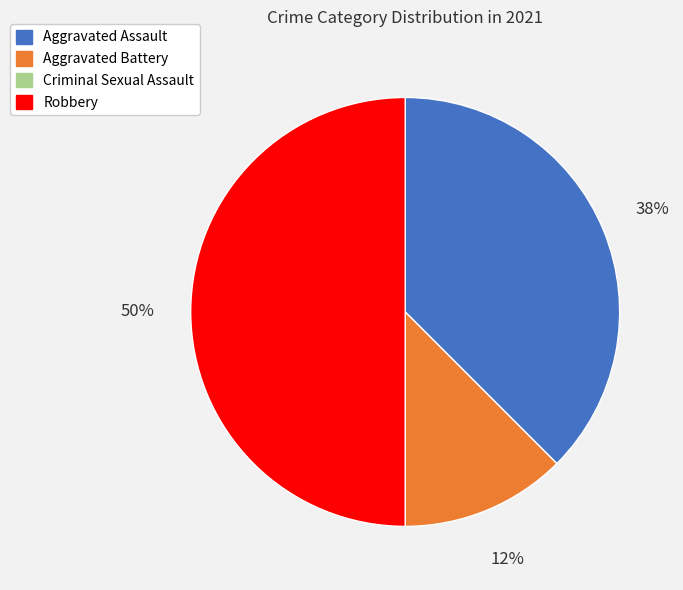

Between Robbery and Aggravated Assault, which is larger?

Robbery